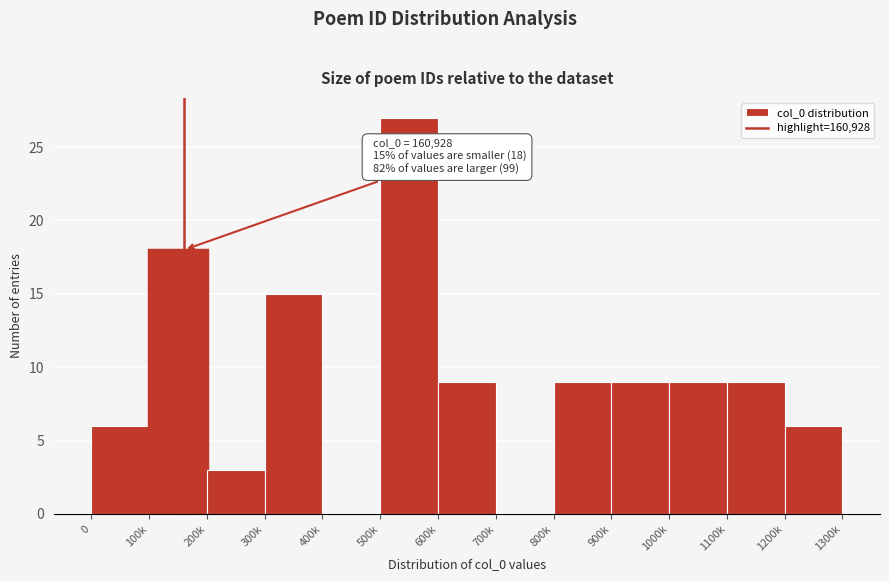

Reading left to right, what are all the values shown in this chart?

0=6	100k=18	200k=3	300k=15	400k=0	500k=27	600k=9	700k=0	800k=9	900k=9	1000k=9	1100k=9	1200k=6